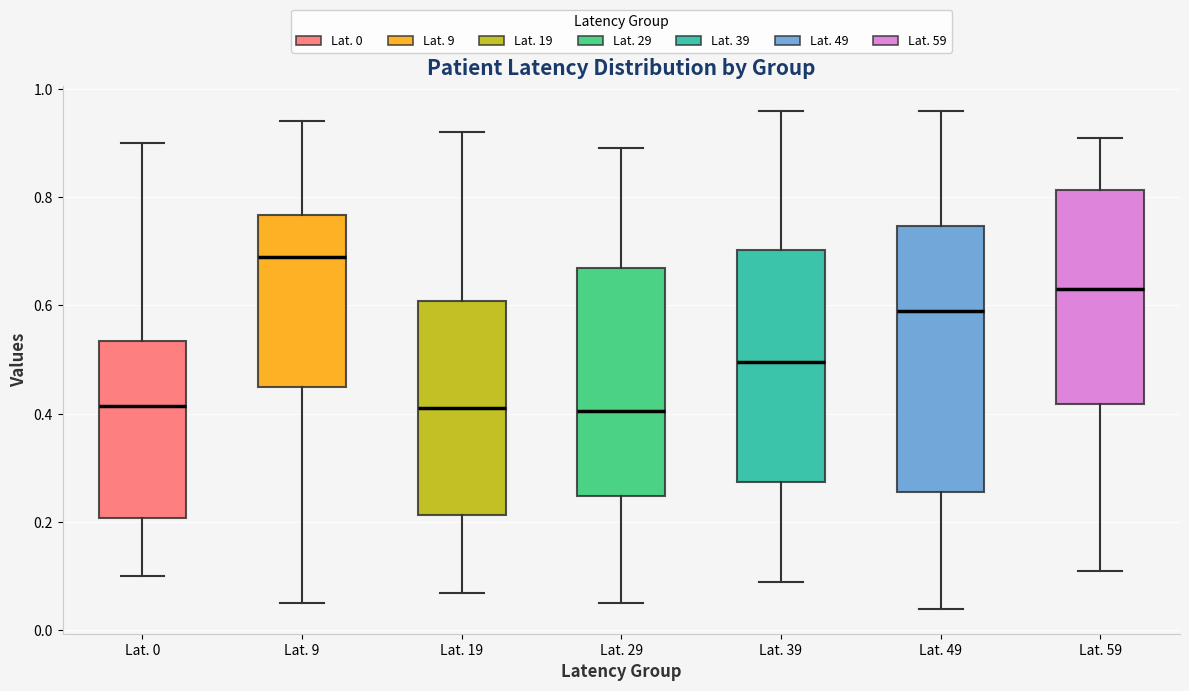

Comparing the boxes themselves (not the whiskers), which one is the tallest?

Lat. 49